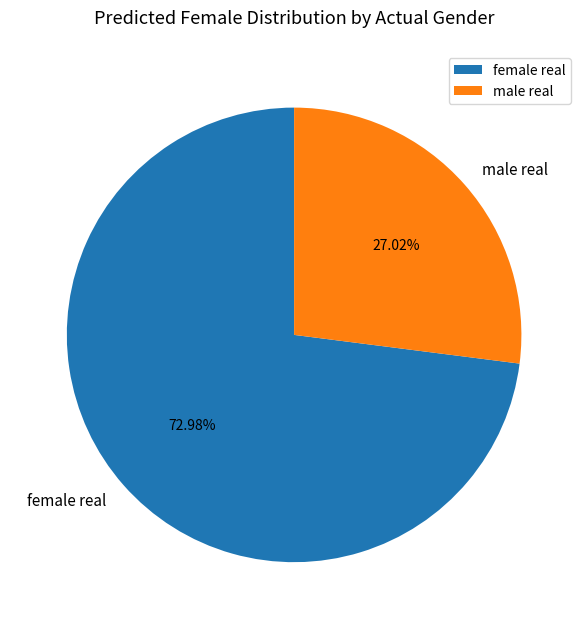

Which has a higher value, male real or female real?

female real